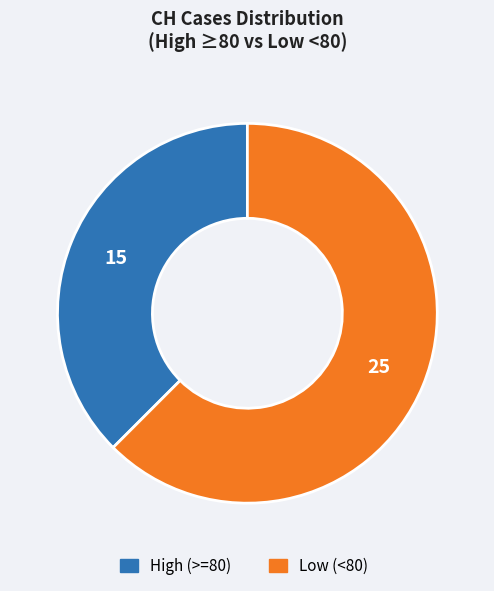

Is there any slice that represents more than half of the pie?

Yes